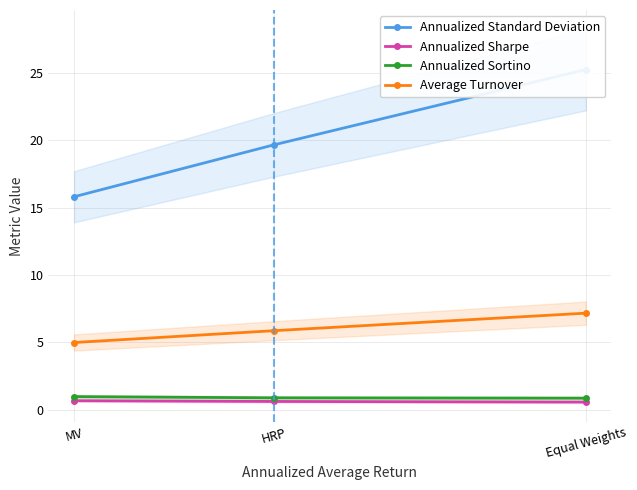

Which series has the widest spread of values?

Annualized Standard Deviation